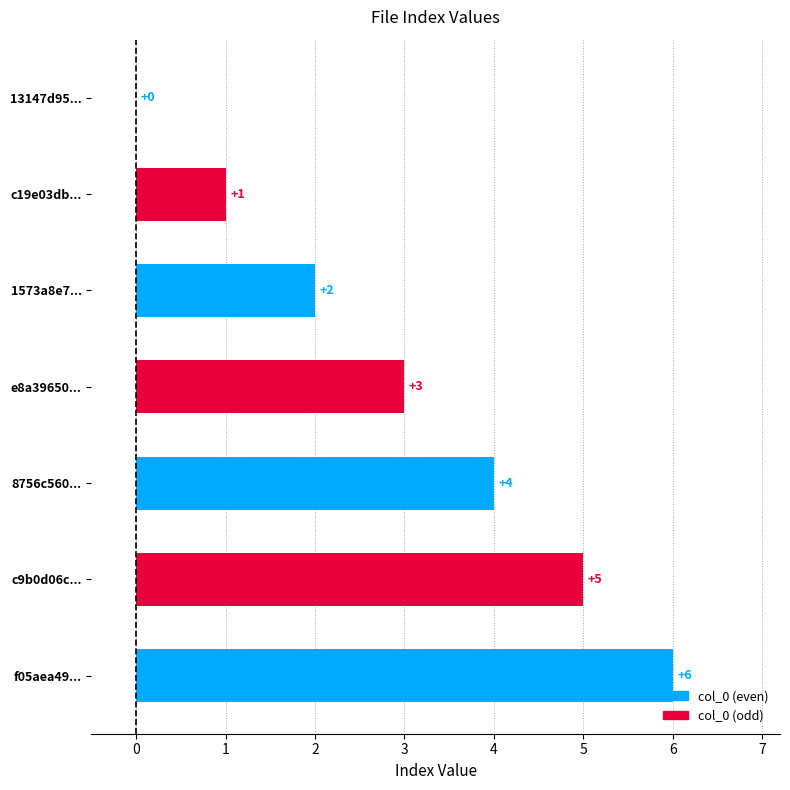

Does the chart contain stacked bars?

No